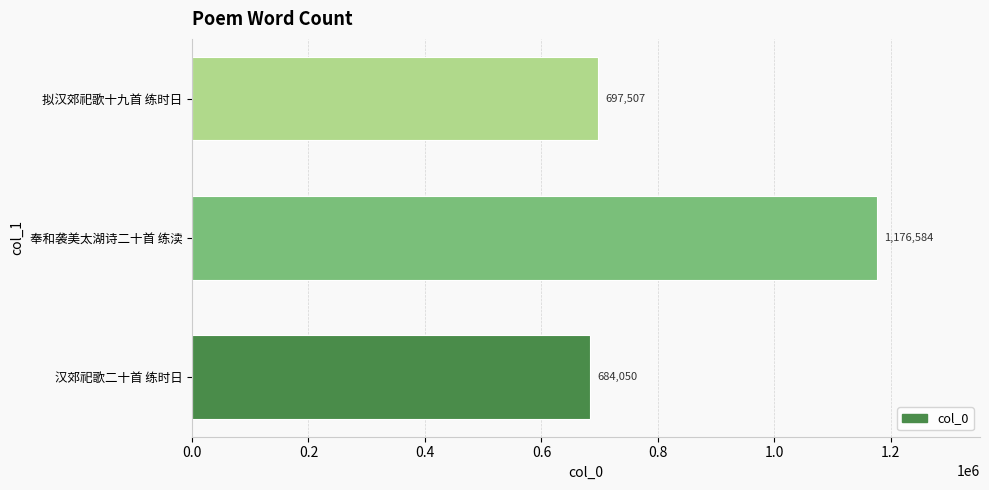

List the labels in order of value, smallest first.

汉郊祀歌二十首 练时日, 拟汉郊祀歌十九首 练时日, 奉和袭美太湖诗二十首 练渎